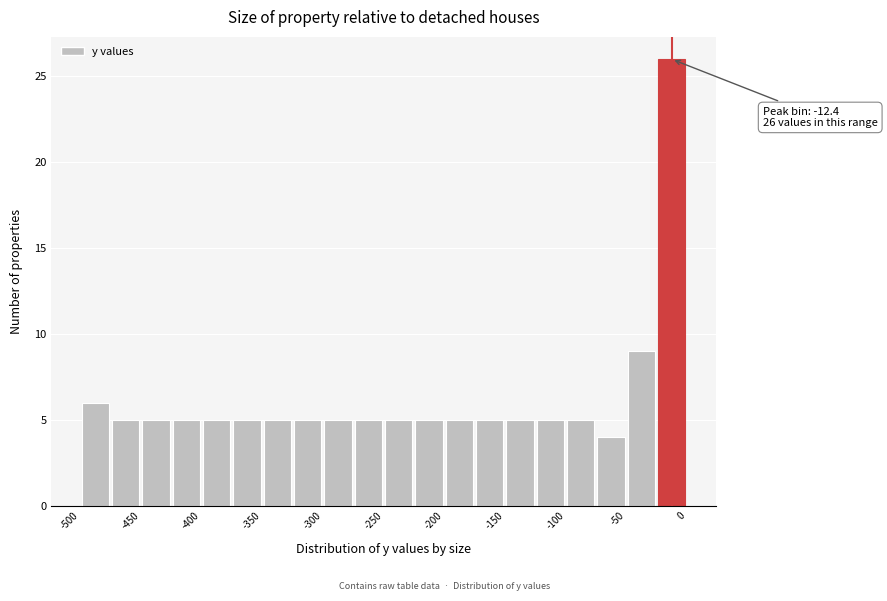

Read against the x-axis, roughly where is the centre of the tallest bar?

-10